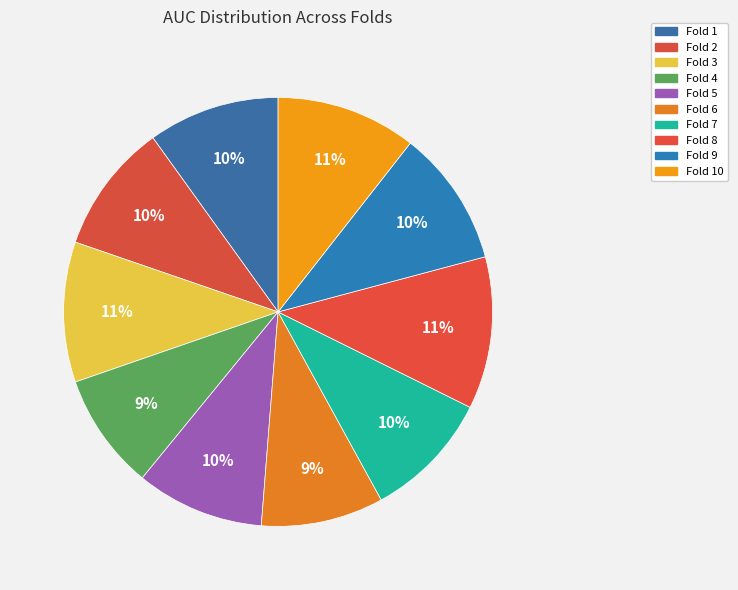

Count the number of slices in the pie.

10